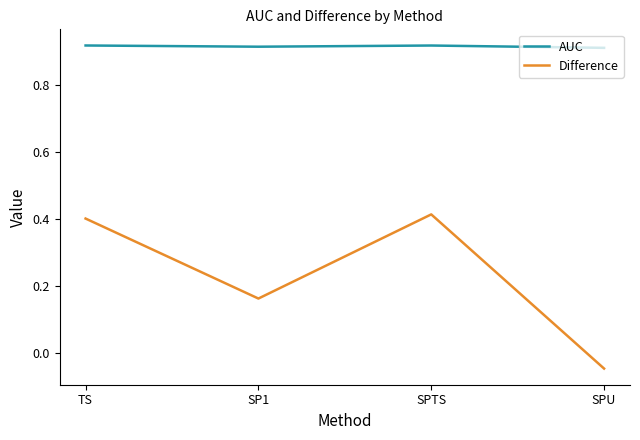

How many lines are shown in the chart?

2